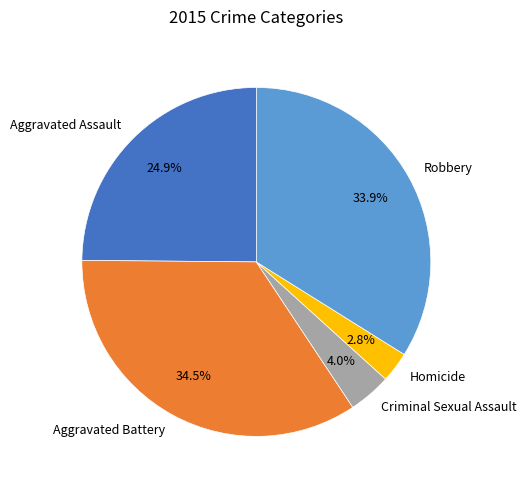

Which has a higher value, Robbery or Aggravated Assault?

Robbery